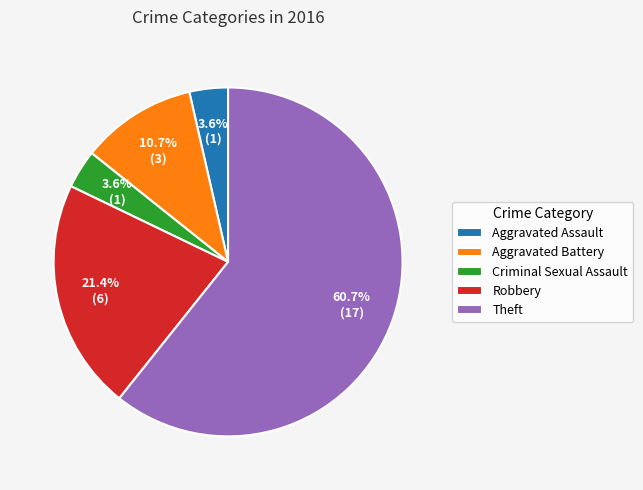

To the nearest percent, what is the combined percentage of Criminal Sexual Assault and Aggravated Battery?

14%